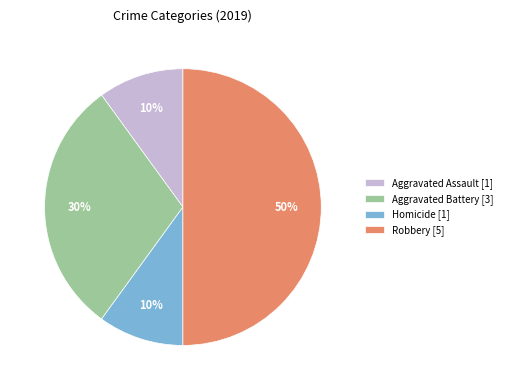

Approximately how many times larger is the value at Homicide [1] compared to Aggravated Battery [3]?

0.3